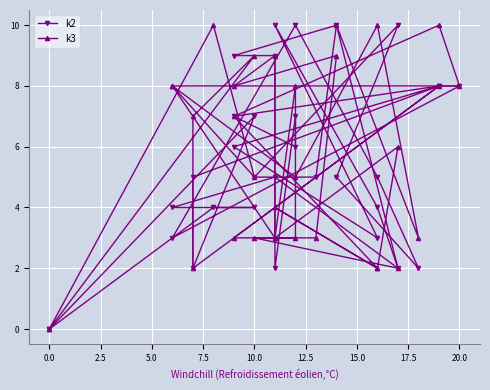

How many categories are shown in the chart?

32